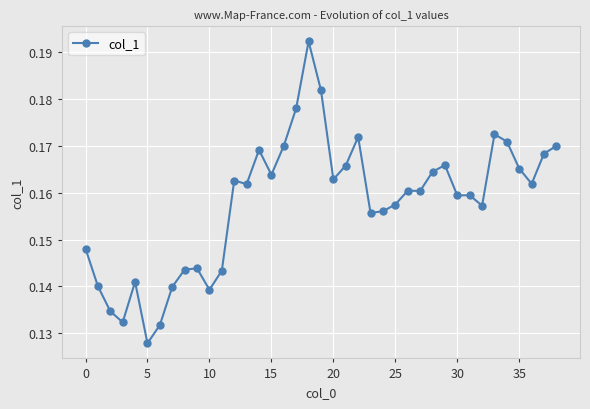

True or false: the data has more than 1 interior local peaks.

True